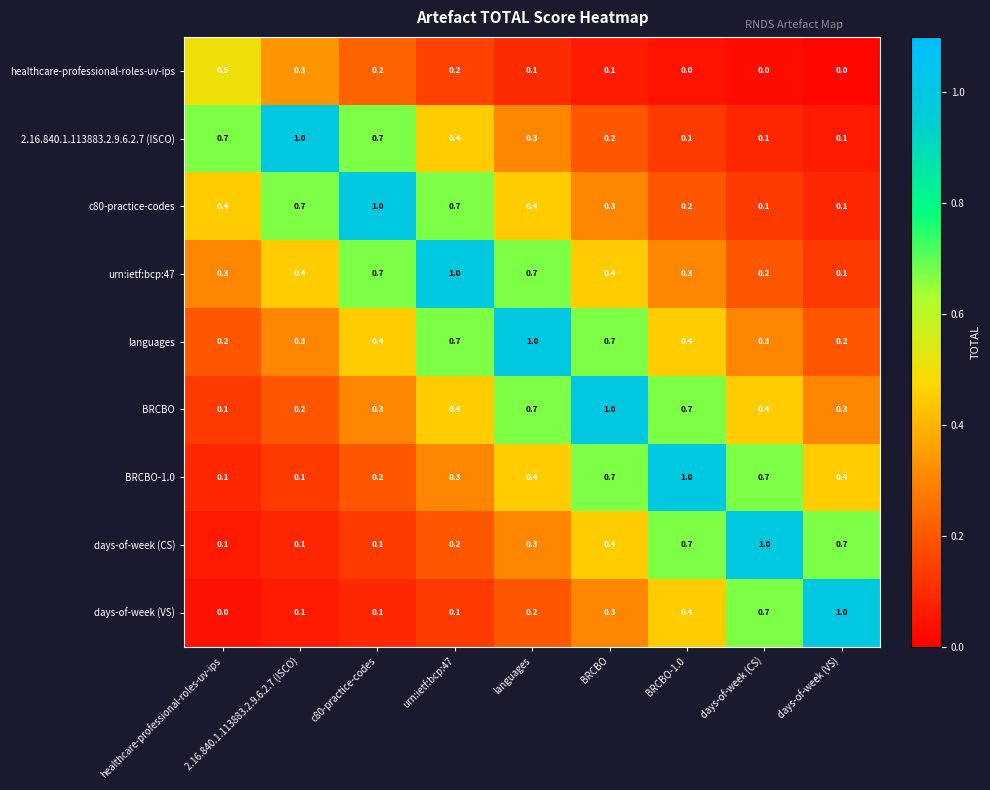

Is it true that languages equals 0.4 at languages?

False